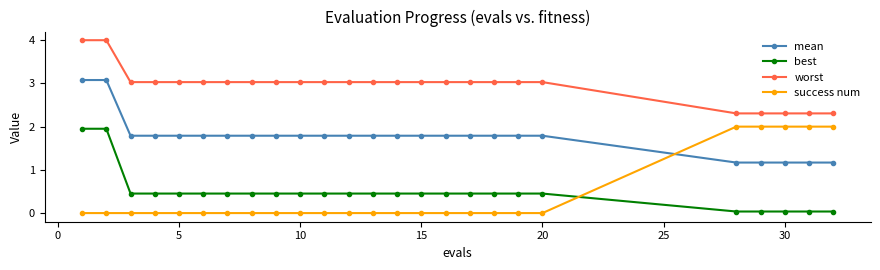

What is the value of the mean point at the 8th from the left?

1.8